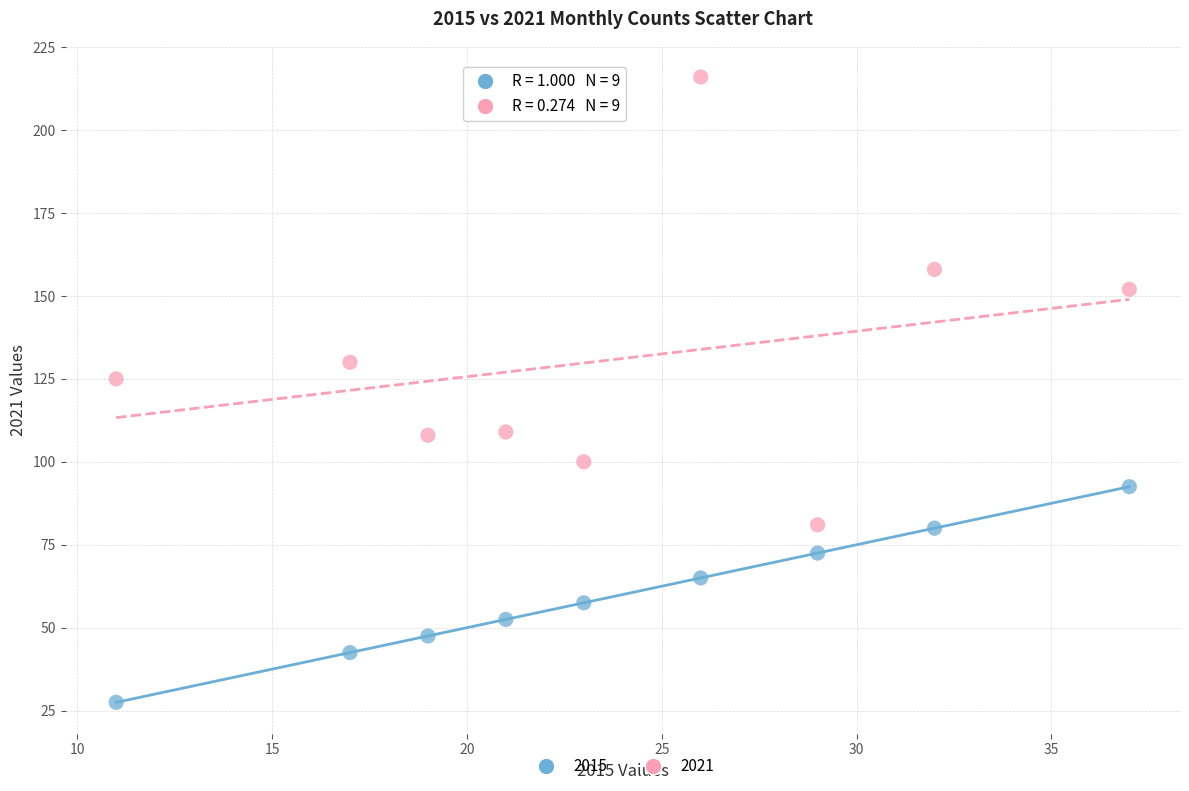

Across all data points, what is the range of X values (max minus min)?

26.0